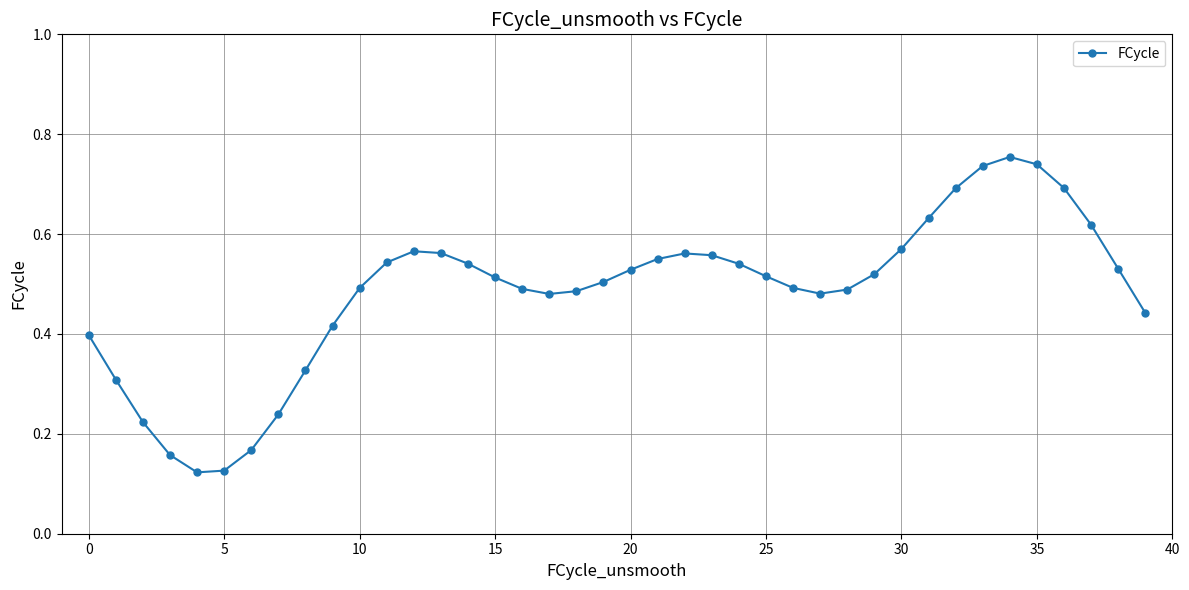

What is the sum of all values?

19.3